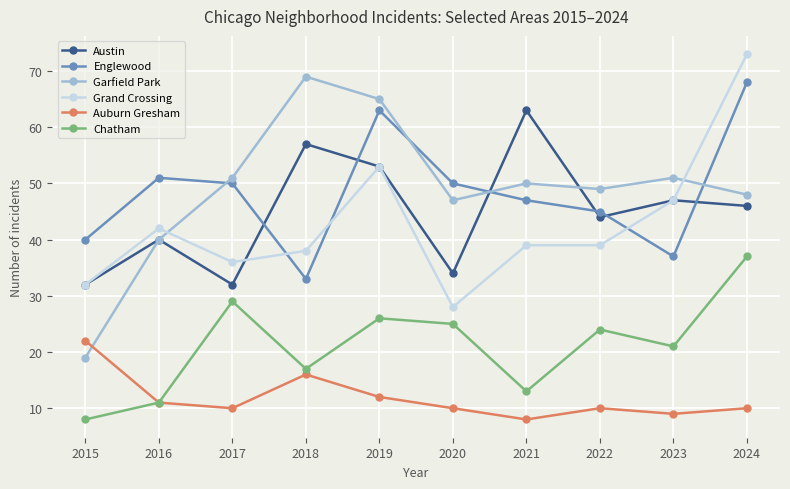

What is the difference between the Englewood values at 2016 and 2018?

18